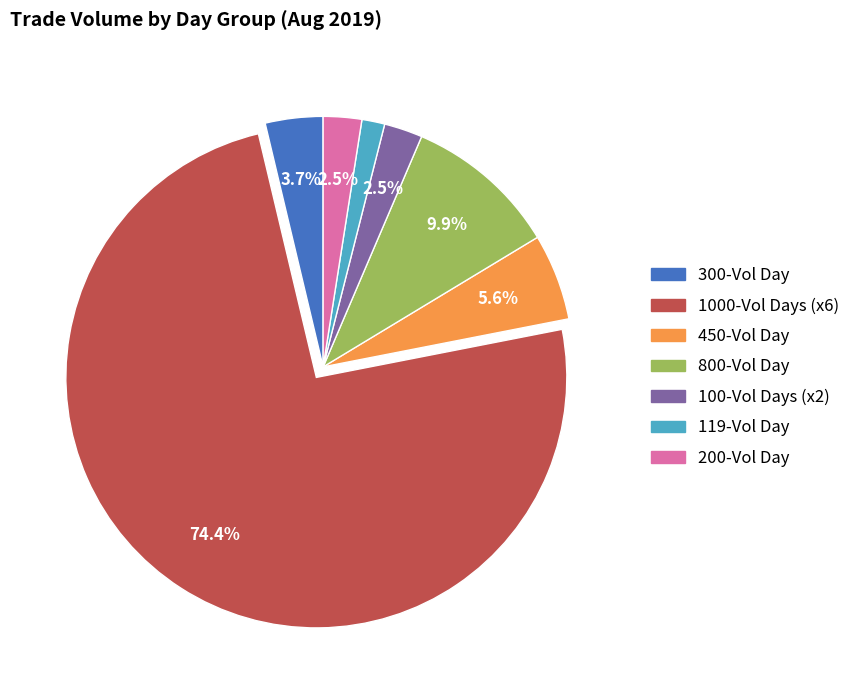

How many segments does this pie chart have?

7